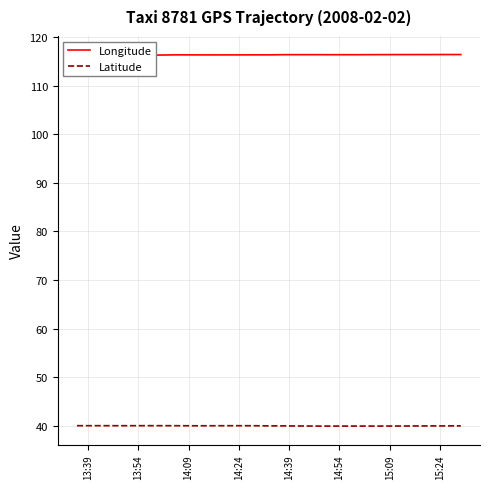

What is the minimum value shown in the chart?

39.9